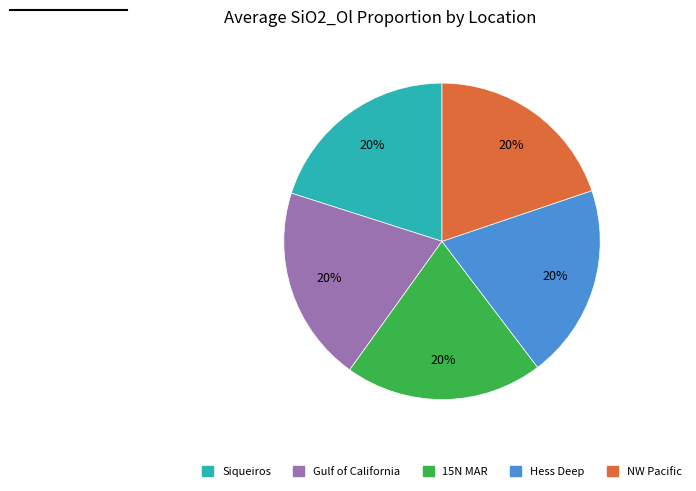

Approximately how many times larger is the value at 15N MAR compared to NW Pacific?

1.0